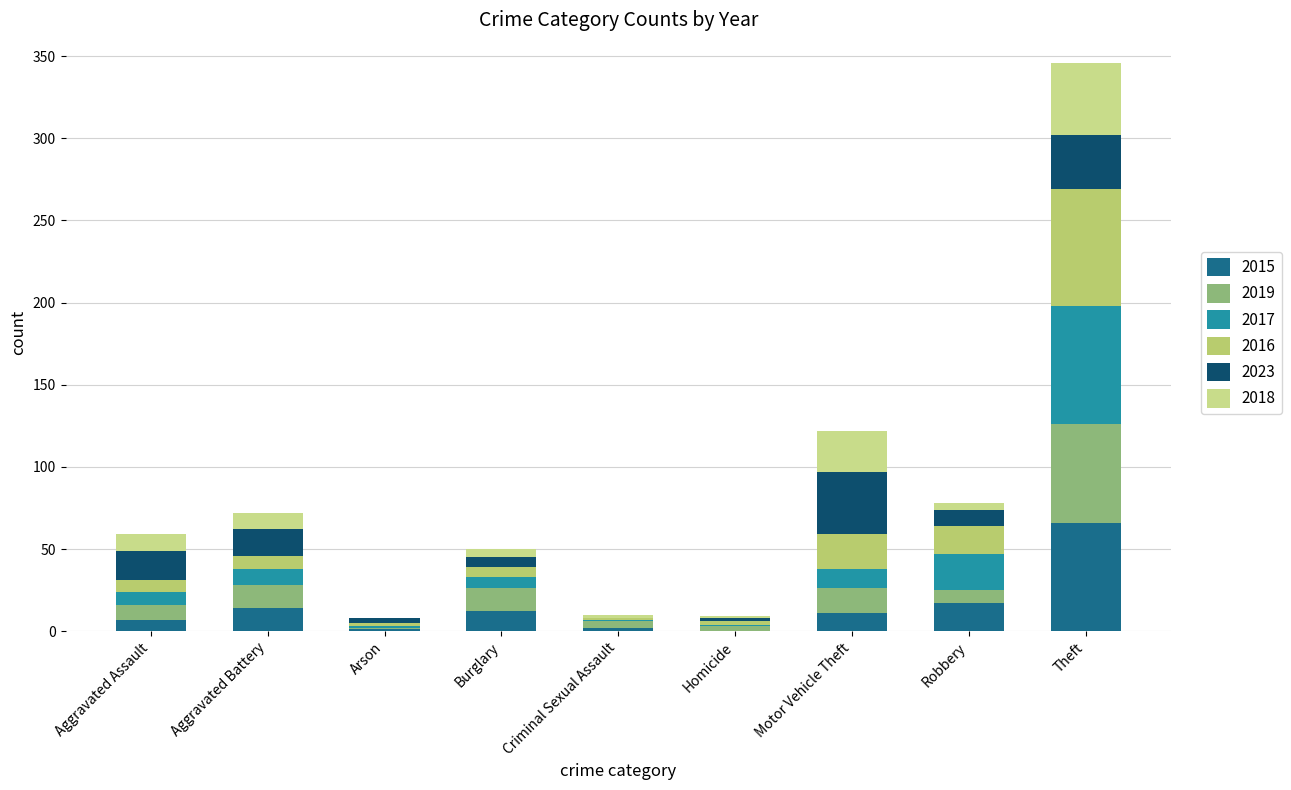

What position from the right is Aggravated Battery?

8